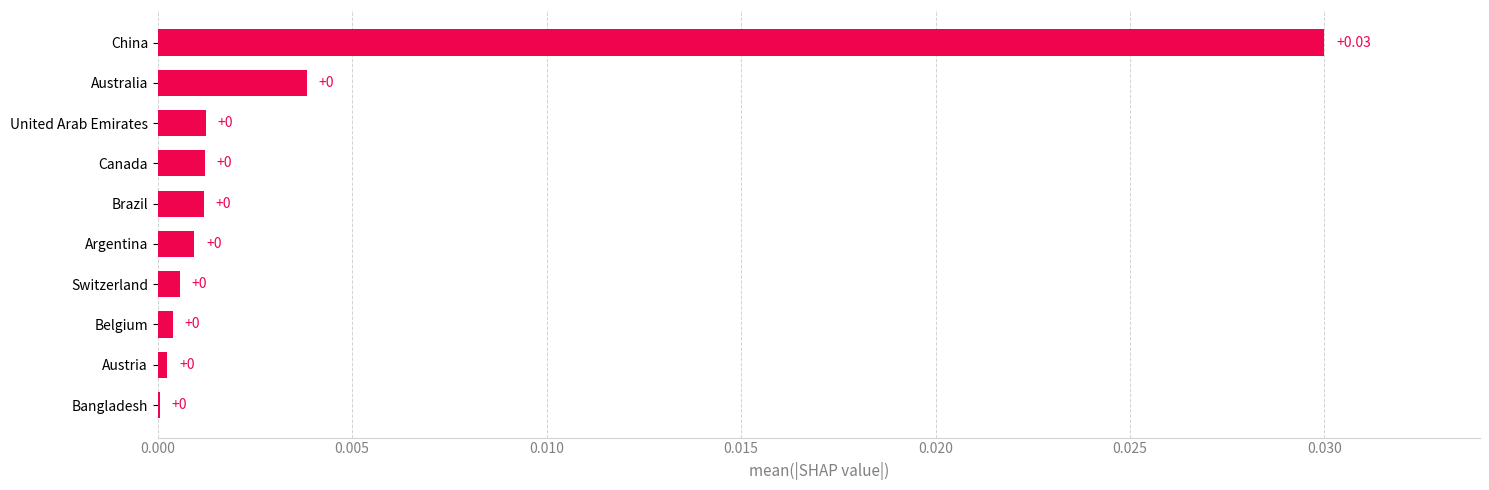

Which category has the highest value across all series?

China